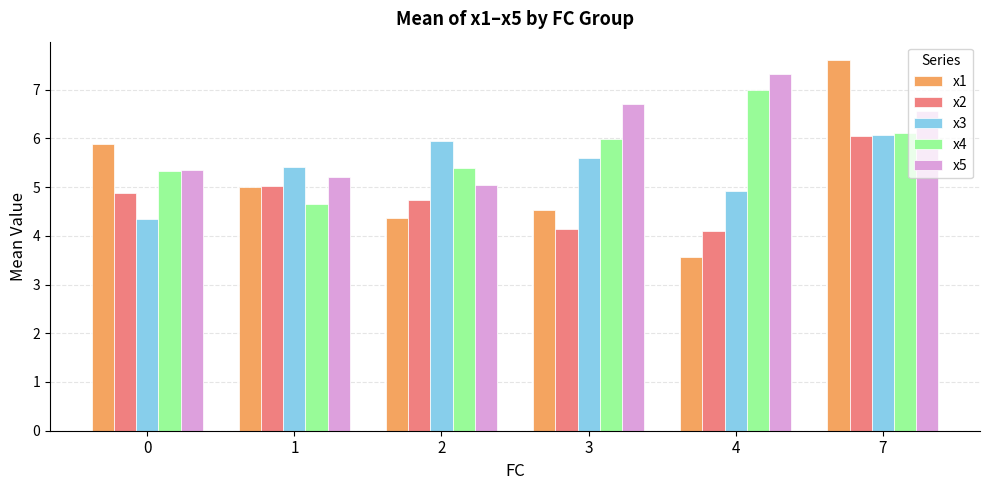

Which category has the lowest value across all series?

4